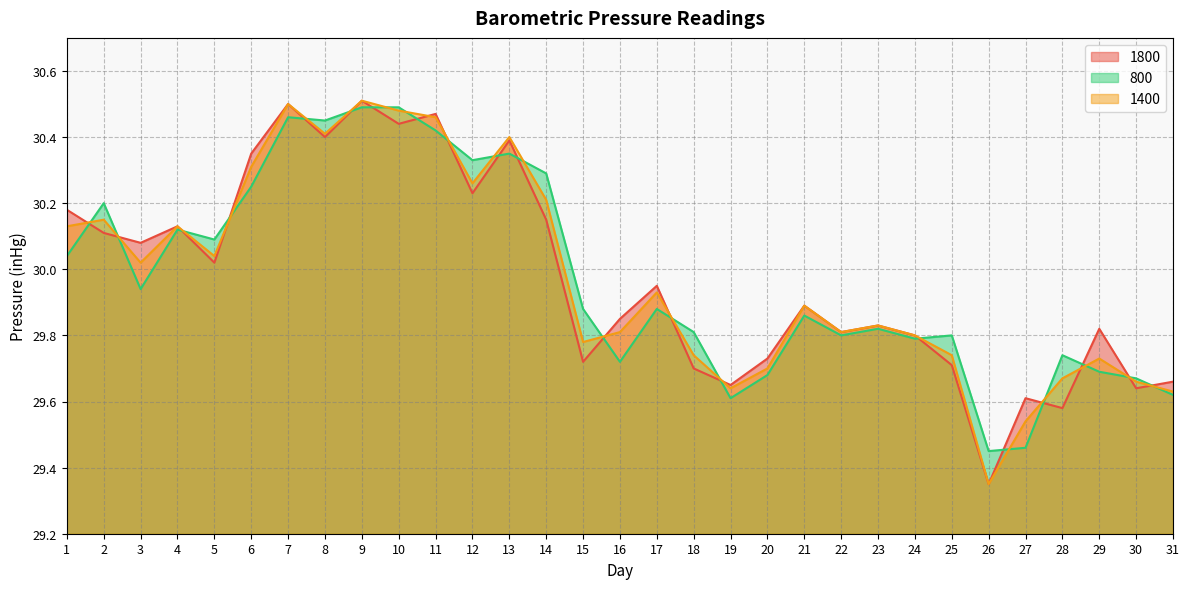

What is the sum of all 1400 values?

929.3